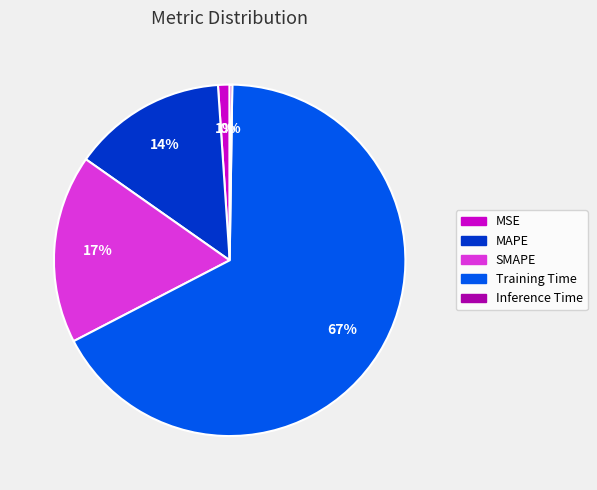

To the nearest percent, what is the average slice percentage?

20%